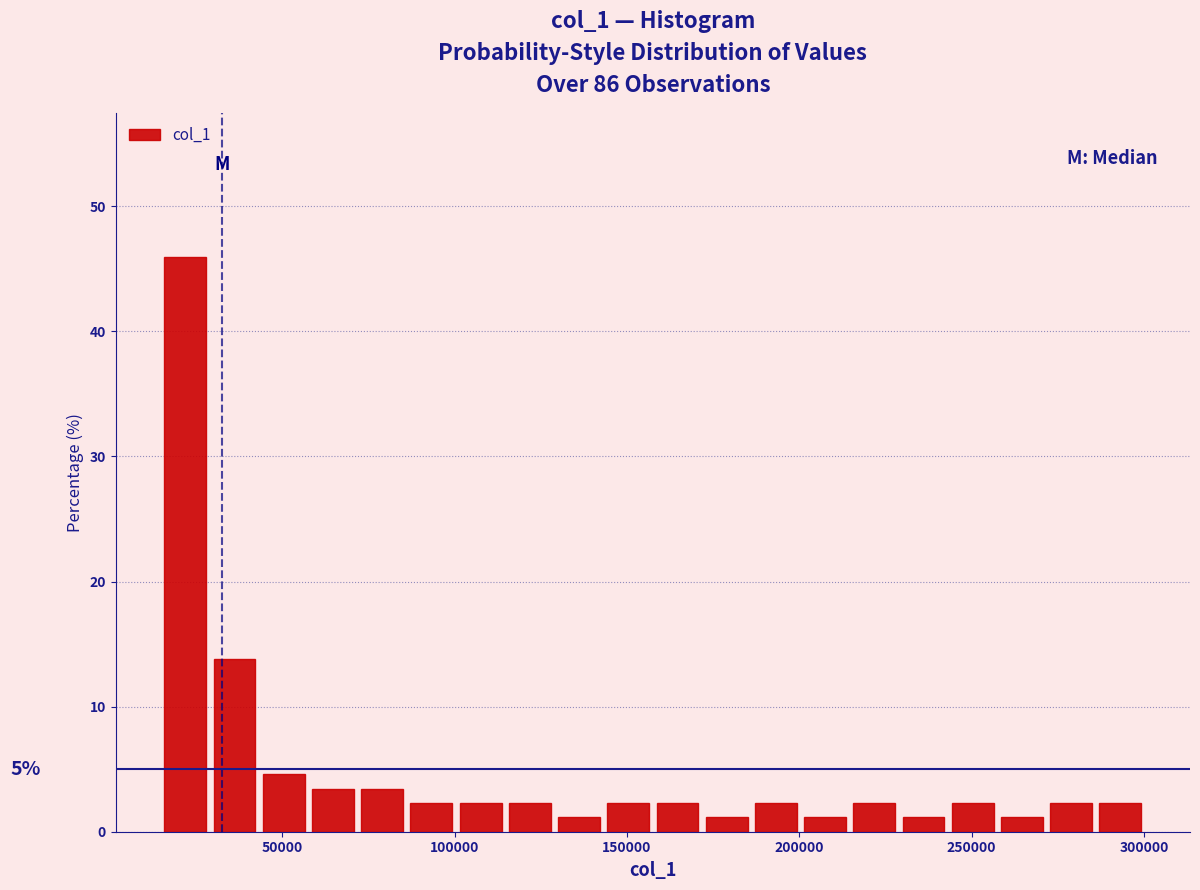

Read against the x-axis, roughly where is the centre of the tallest bar?

20000